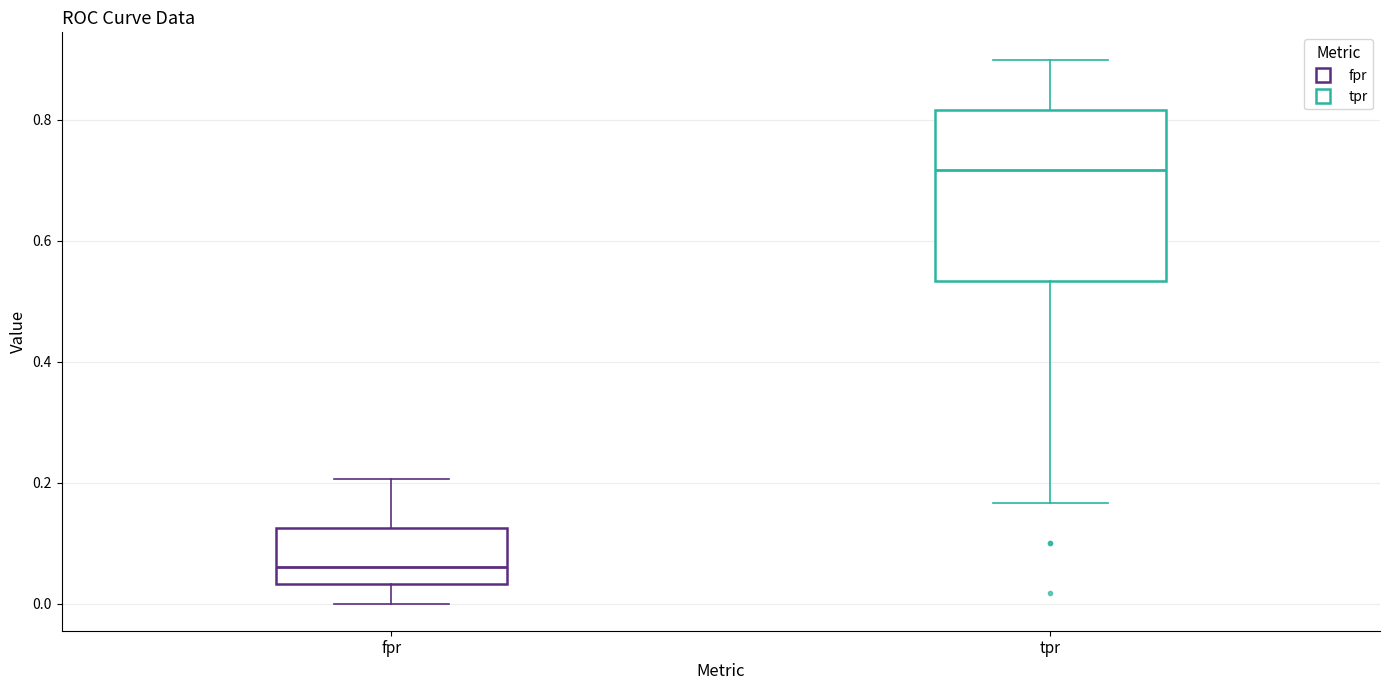

Reading left to right, transcribe this box plot: for each box, give where its median line is, the range the box spans, and where its two whiskers end, as read against the y-axis. The values are not printed on the chart, so give them approximately, as read against the axis.

fpr: median 0.06, box 0.04 to 0.12, whiskers 0.00 to 0.20
tpr: median 0.72, box 0.54 to 0.82, whiskers 0.16 to 0.90